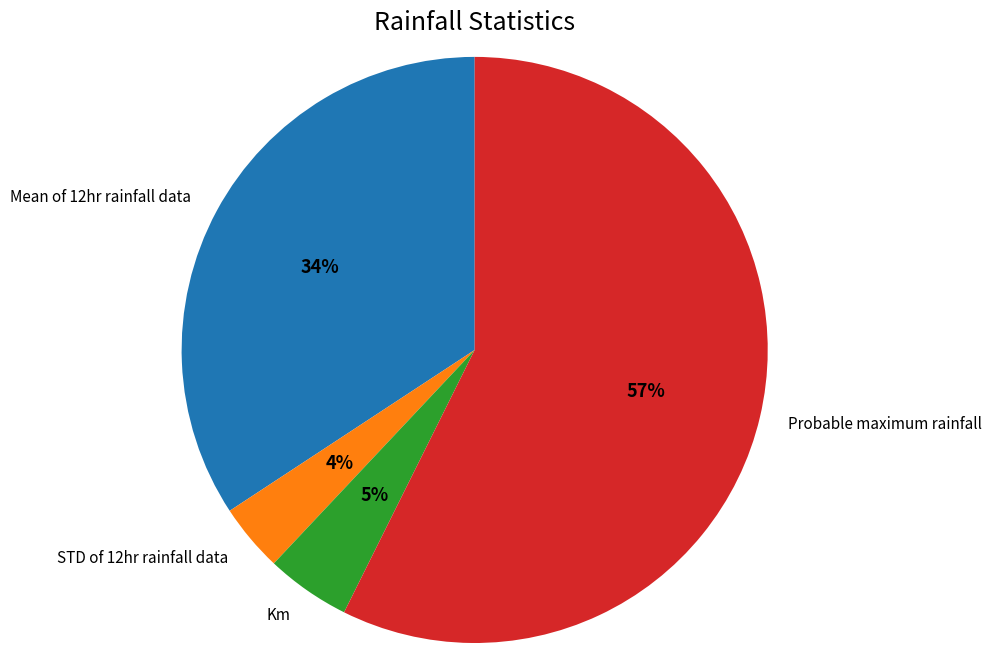

Which category has the biggest portion of the pie?

Probable maximum rainfall